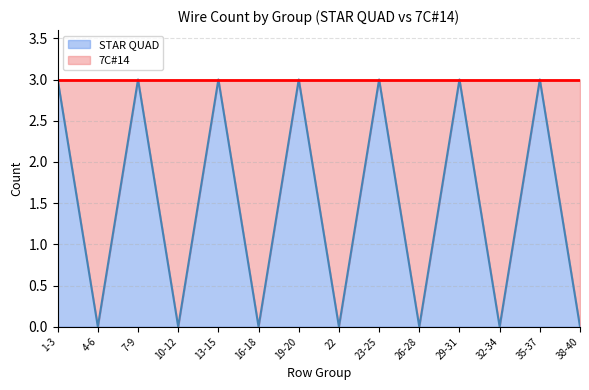

How many interior local valleys (lower than both neighbors) does the data have?

6